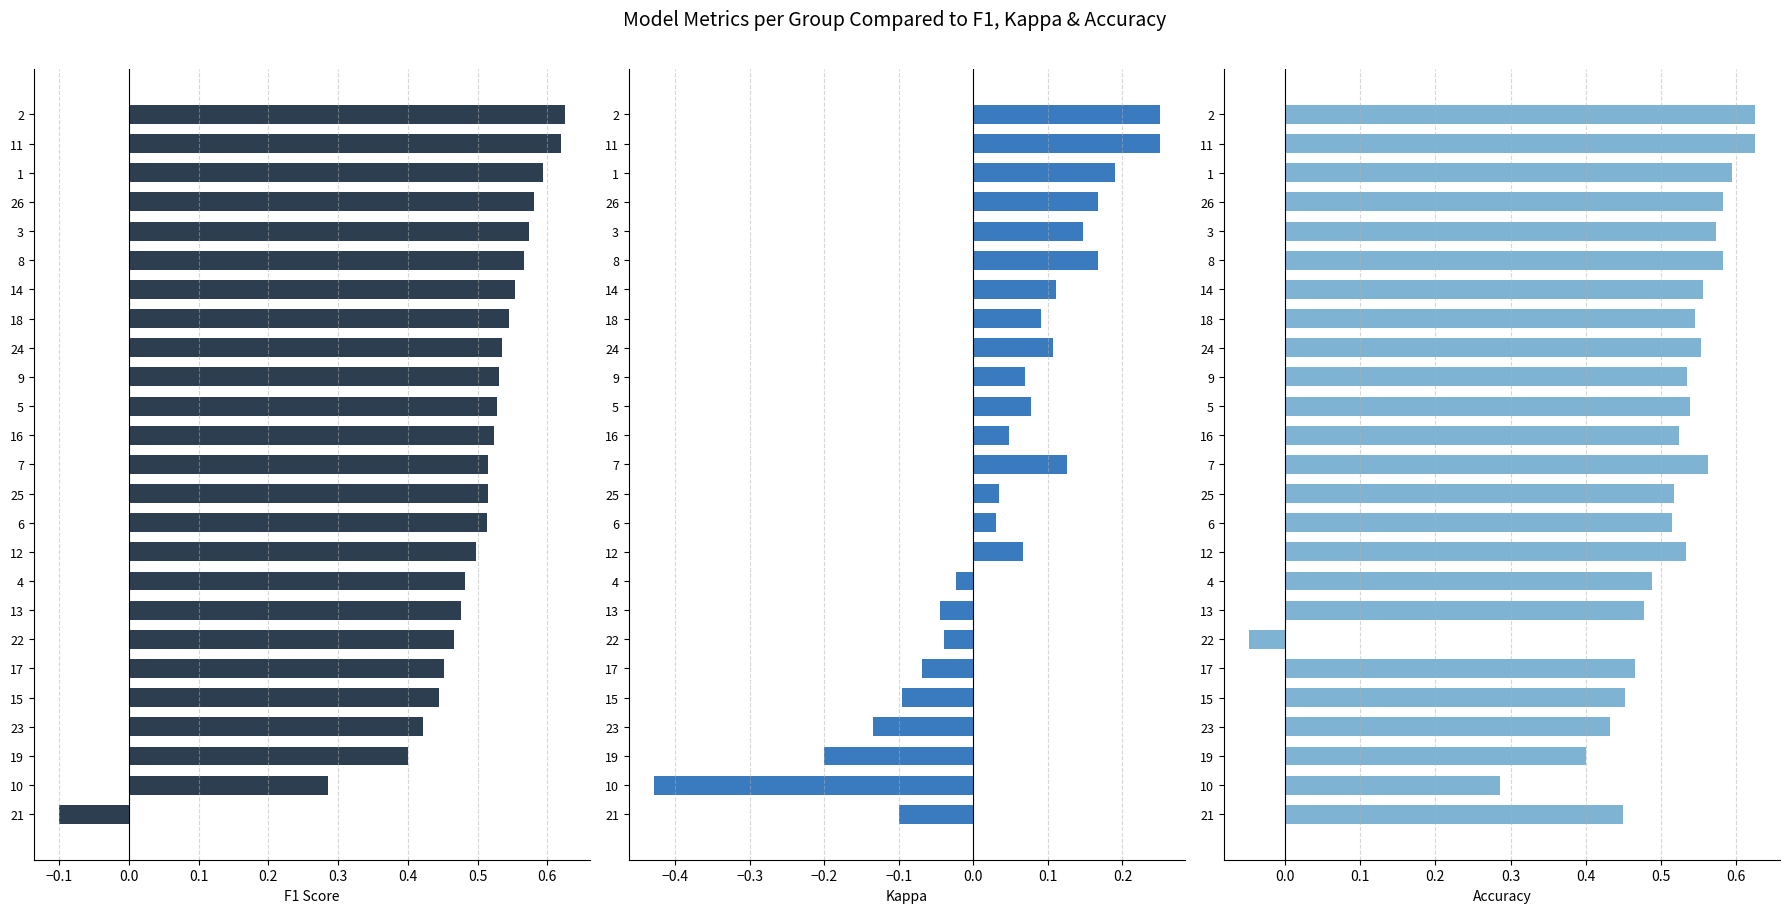

True or false: f1 has a value of 0.5 at 22.

True